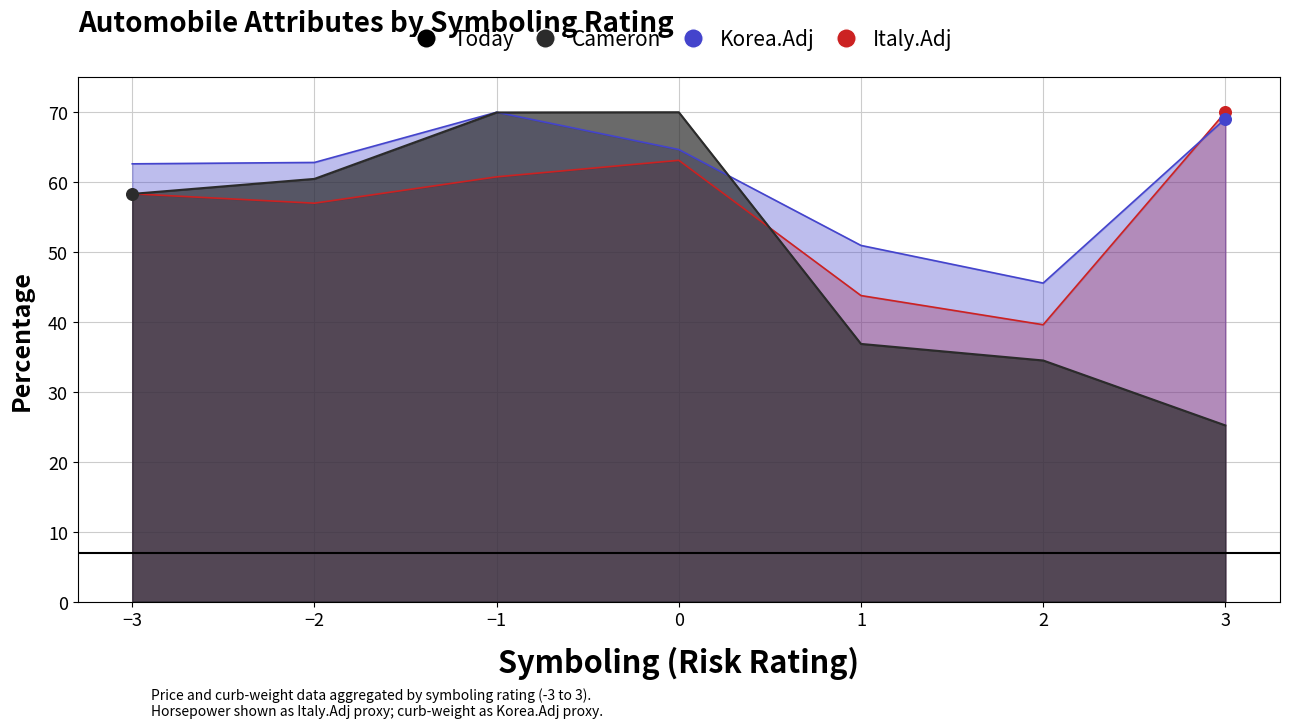

Which series has the largest total across all categories?

Korea.Adj